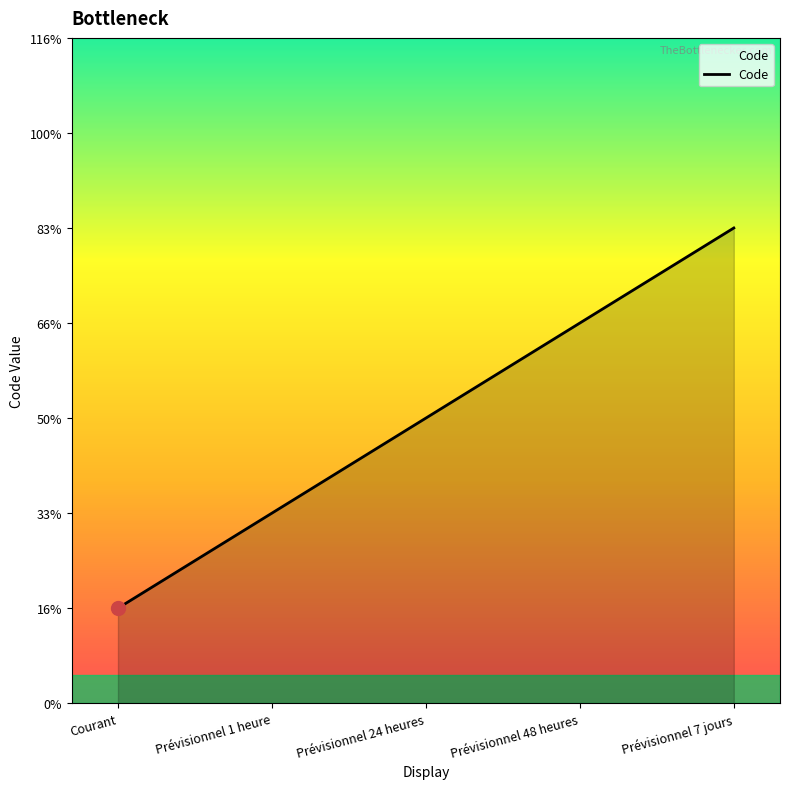

The chart shows a value of 3 at Prévisionnel 24 heures. True or false?

True